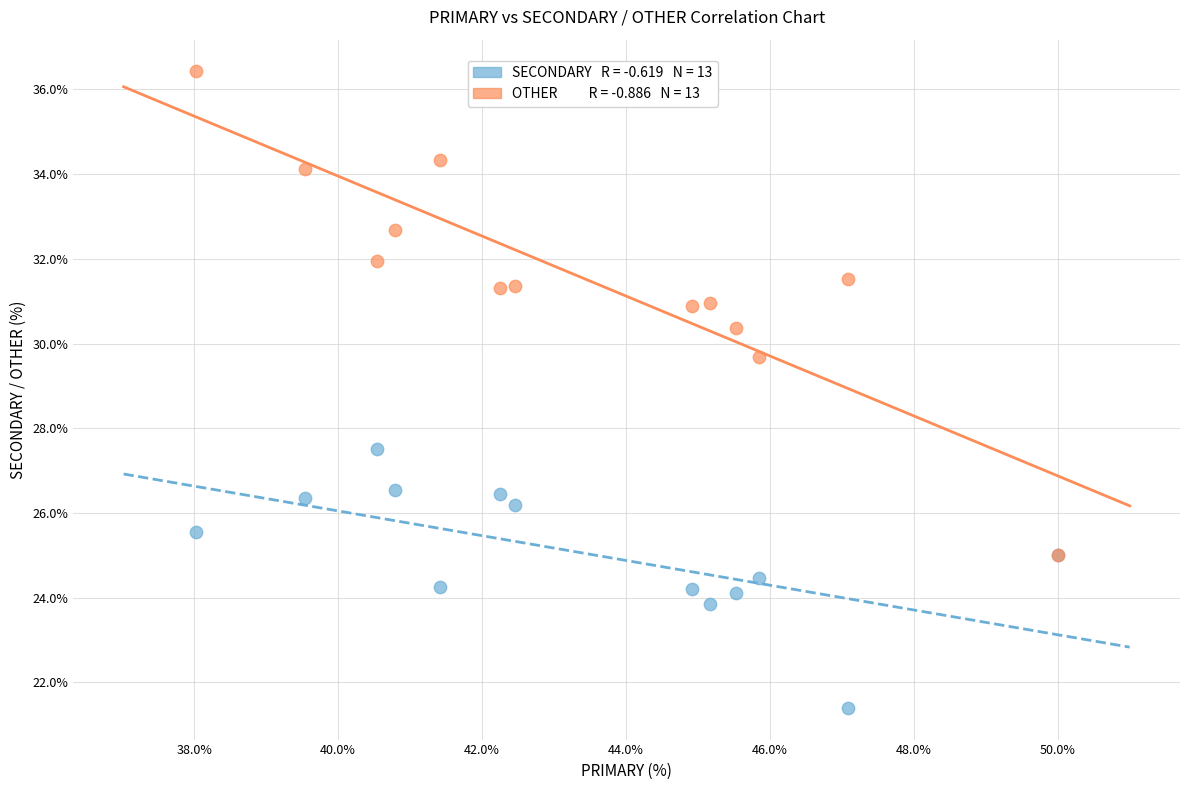

Across all series, what Y value is closest to 28?

27.5